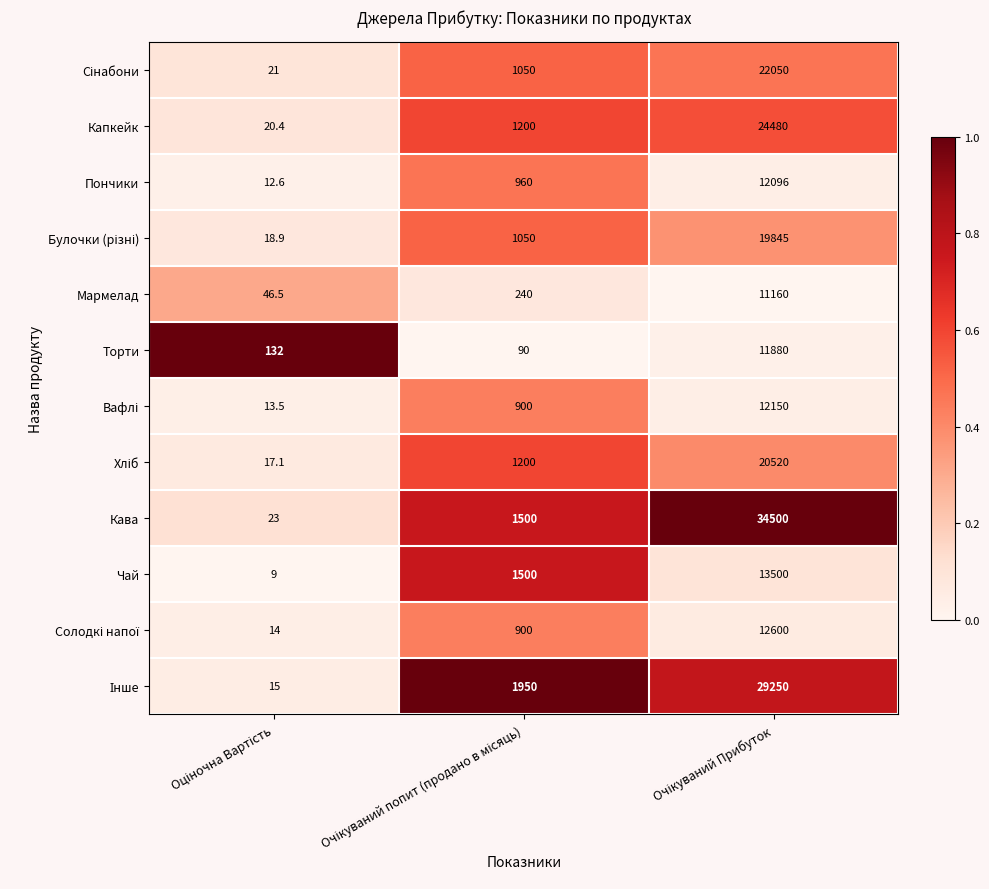

Which series has the largest total across all categories?

Кава